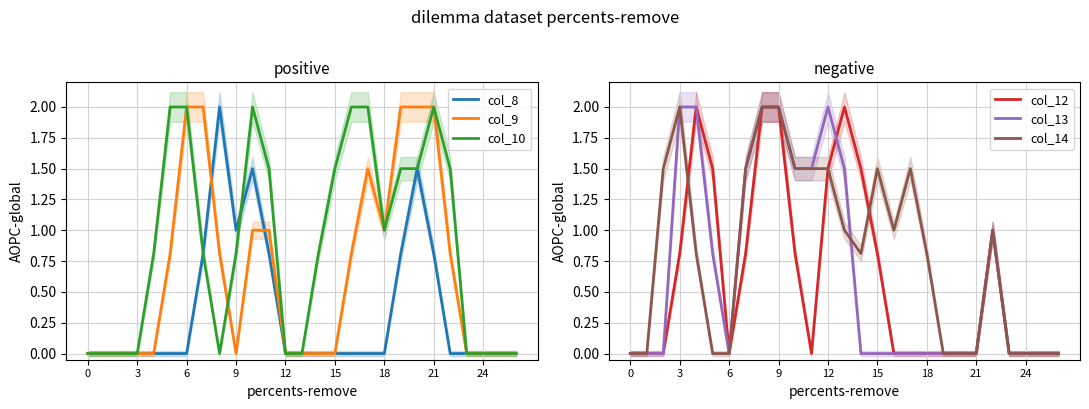

What is the greatest value displayed?

2.0